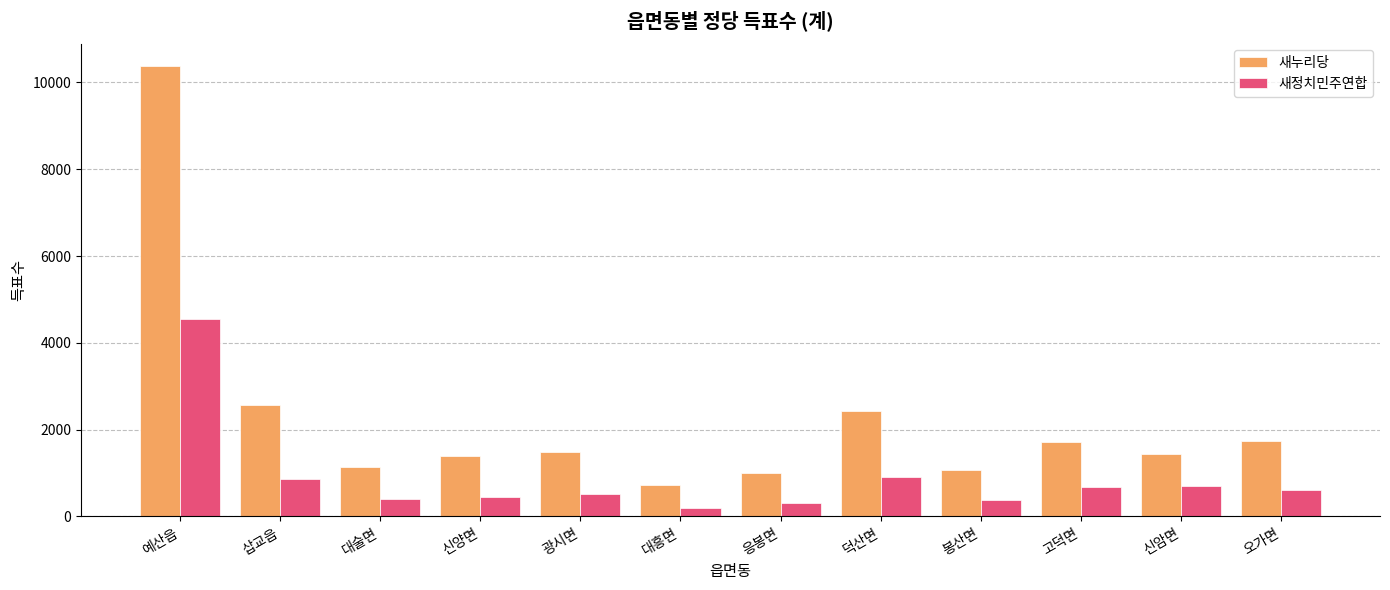

How many data points in 새정치민주연합 are less than 601?

6